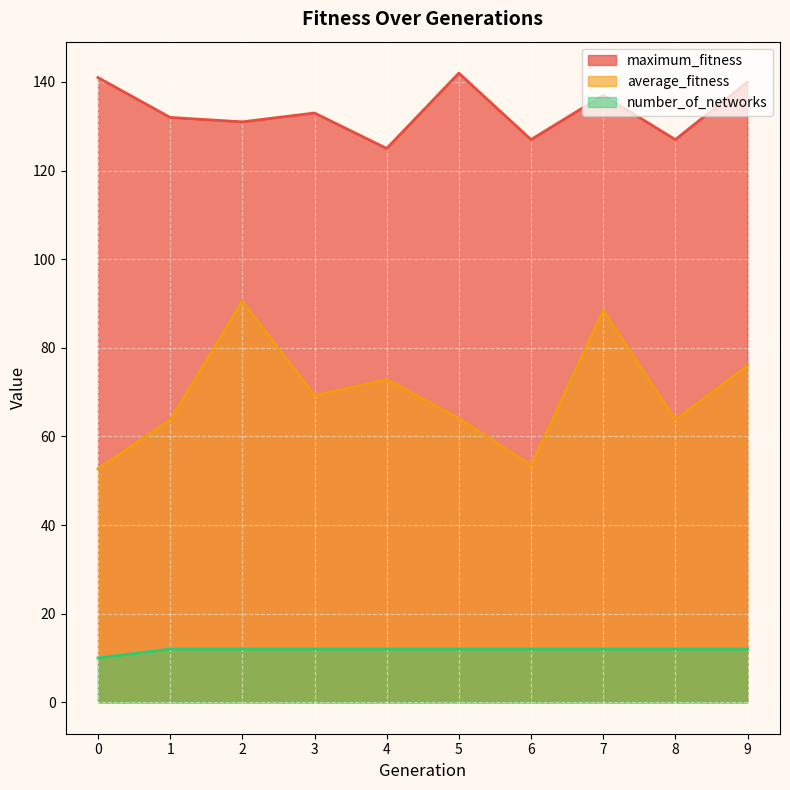

What is the difference between the maximum and minimum values in the number_of_networks series?

2.0